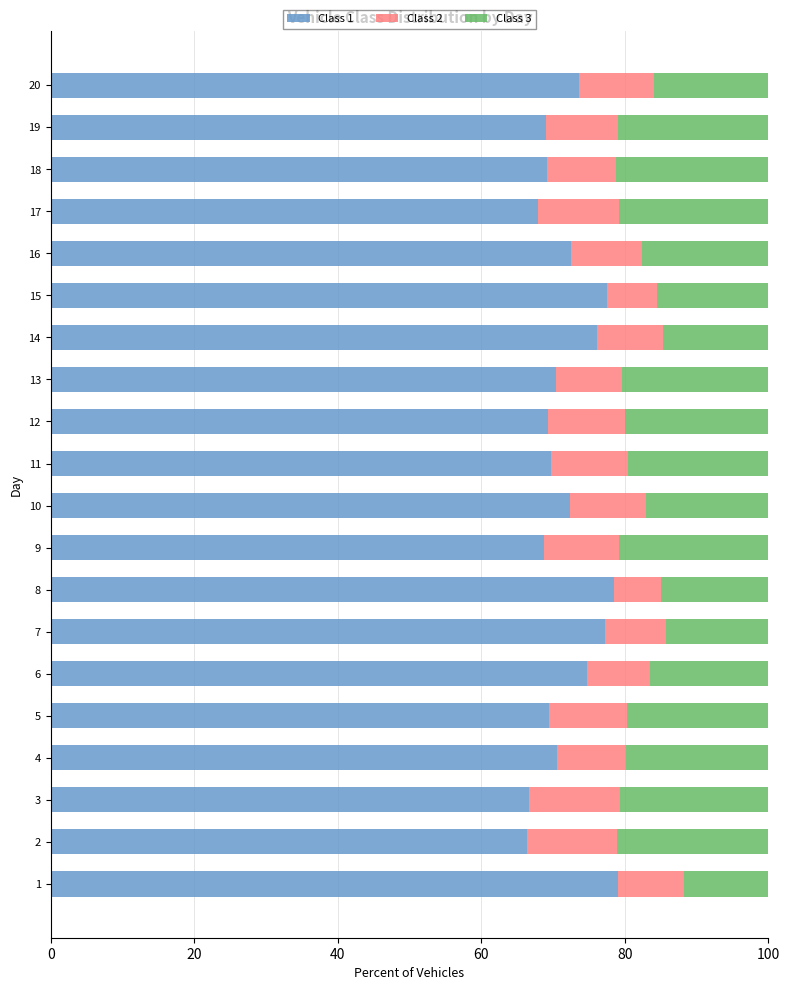

The Class 1 series shows 98.6 at 12. True or false?

False